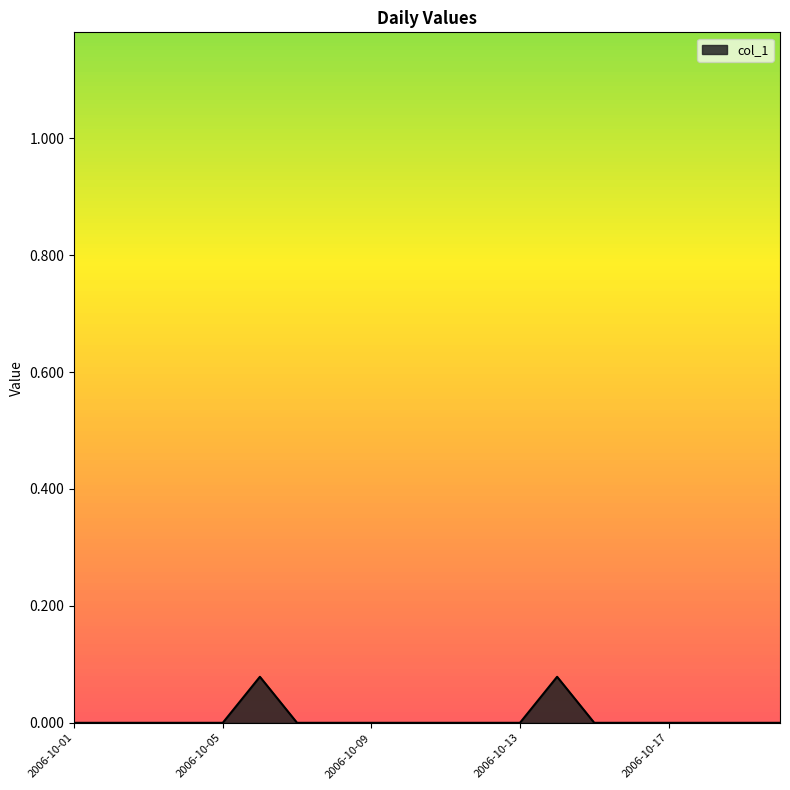

Reading left to right, extract all data points from this chart.

0.0	0.0	0.0	0.0	0.0	0.1	0.0	0.0	0.0	0.0	0.0	0.0	0.0	0.1	0.0	0.0	0.0	0.0	0.0	0.0